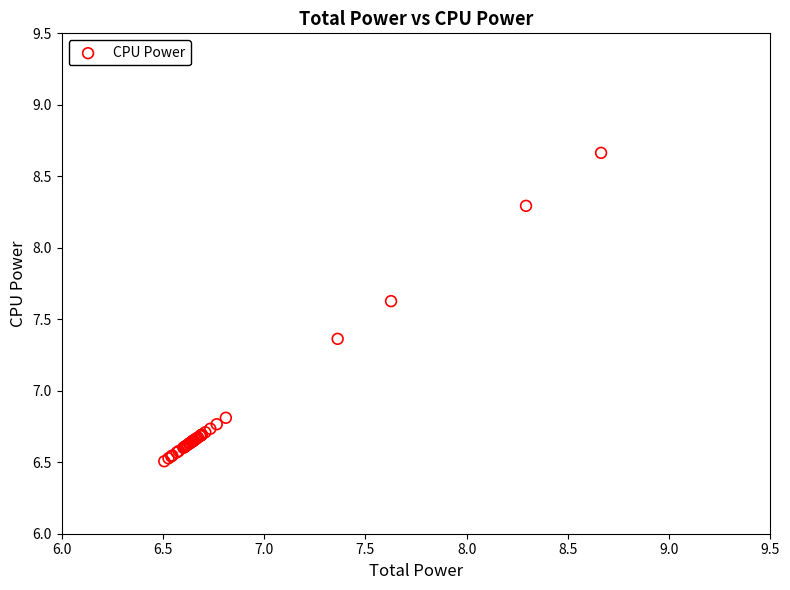

What Y value in the scatter plot is closest to 7?

6.8